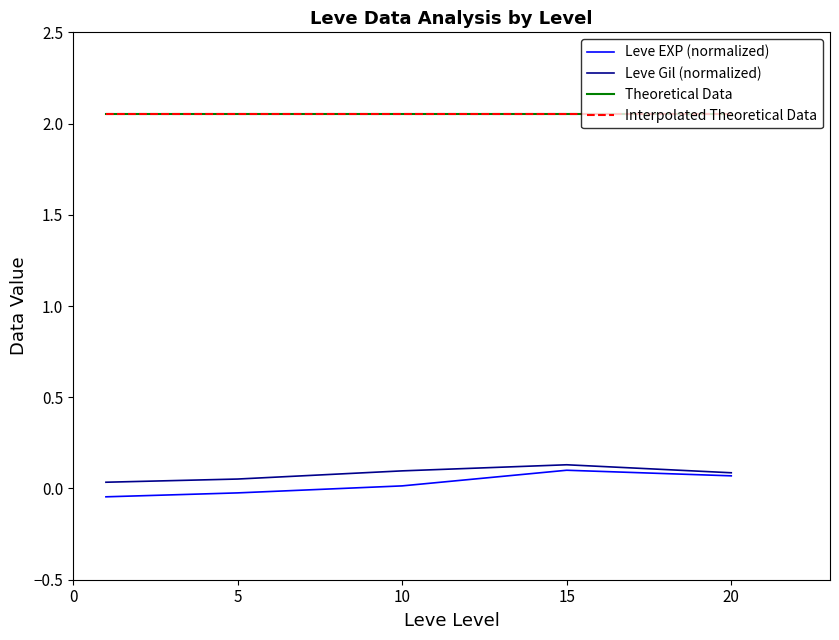

At which label does Leve EXP (normalized) reach its peak?

15